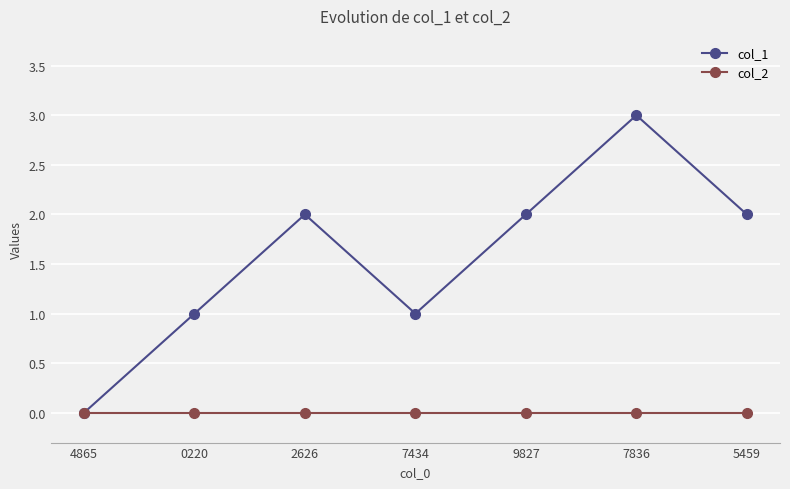

What are all the series names shown in the legend?

col_1, col_2